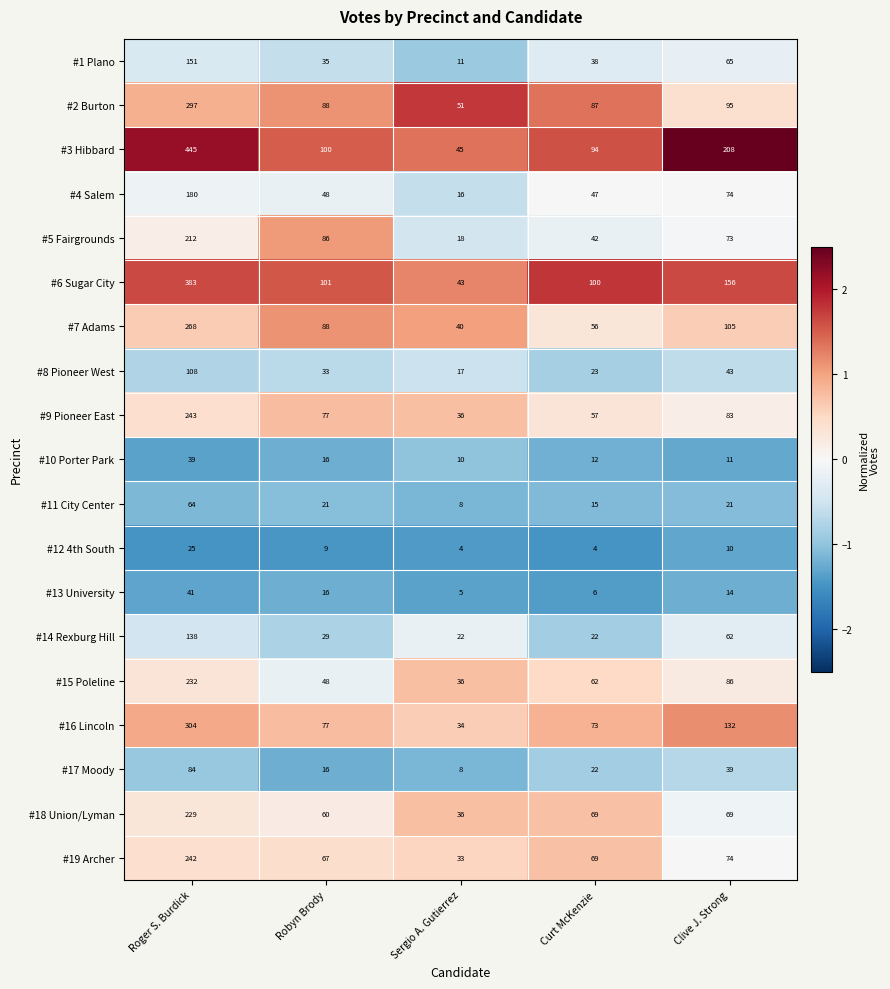

Which series changed the most between Curt McKenzie and Clive J. Strong?

#3 Hibbard